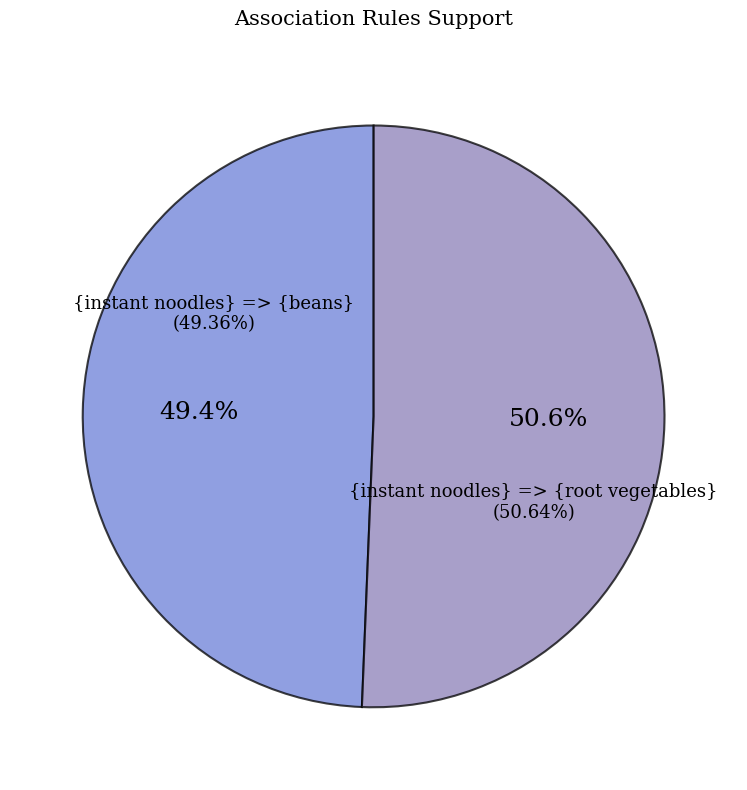

Which slice is the smallest?

{instant noodles} => {beans}